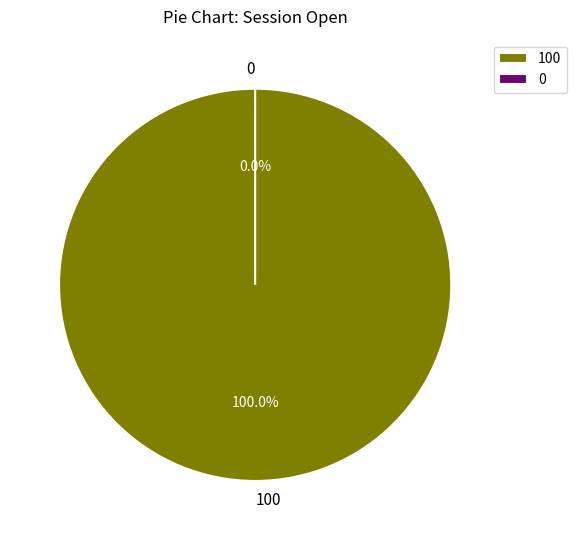

The 100 slice represents 100% of the pie. True or false?

True